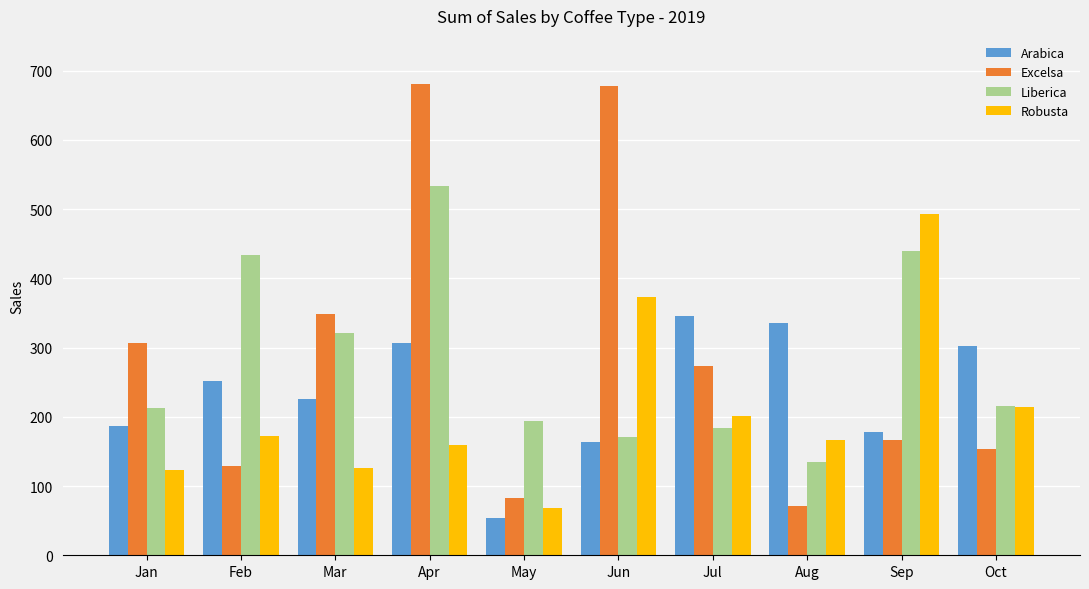

What are all the series names shown in the legend?

Arabica, Excelsa, Liberica, Robusta